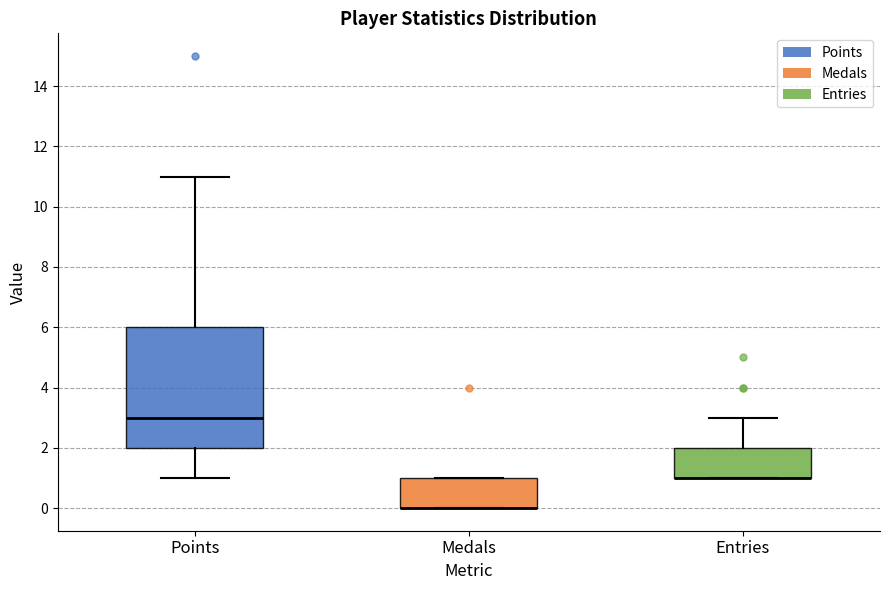

Which box is the tallest, from its lower edge to its upper edge?

Points